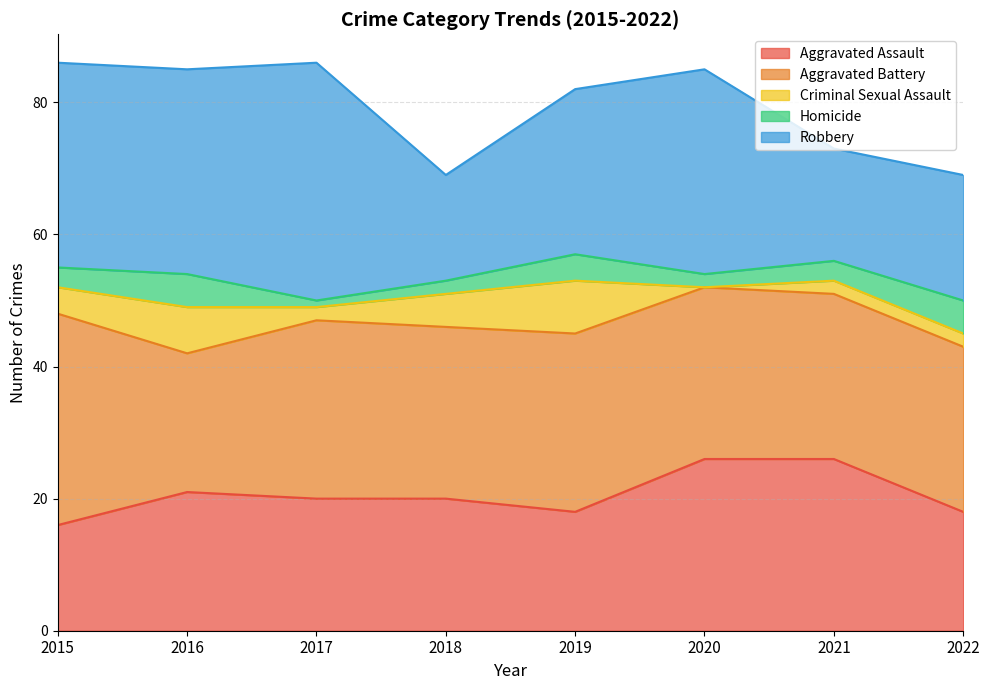

How many data points in Aggravated Battery are less than 26?

3